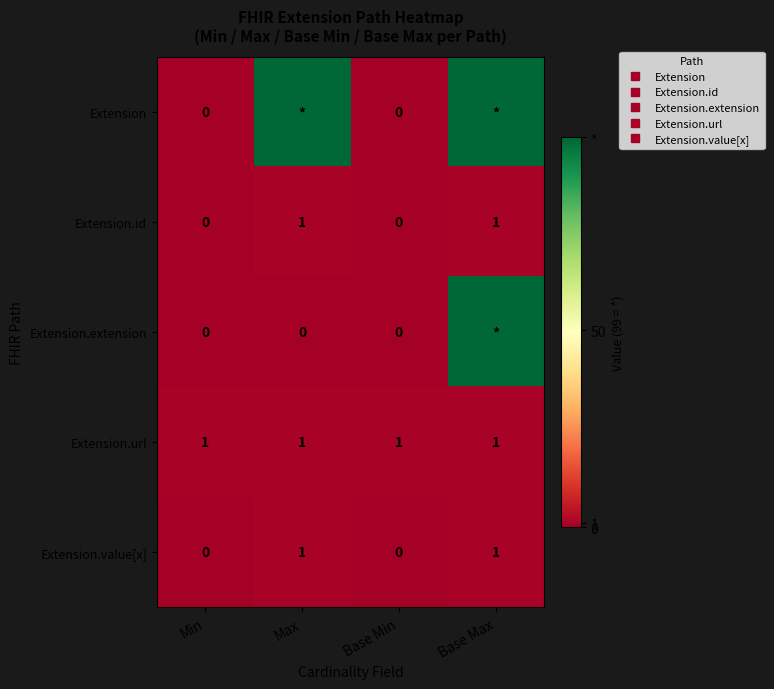

What is the average value of the Extension.url series?

1